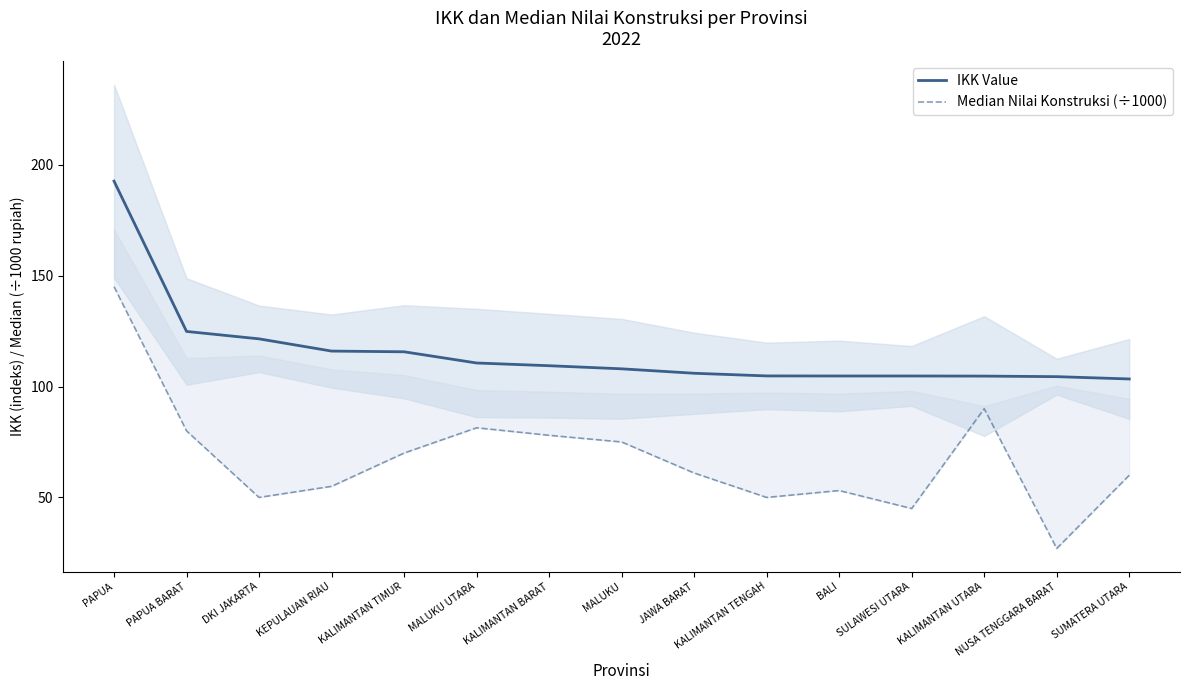

What is the smallest value displayed?

27.0